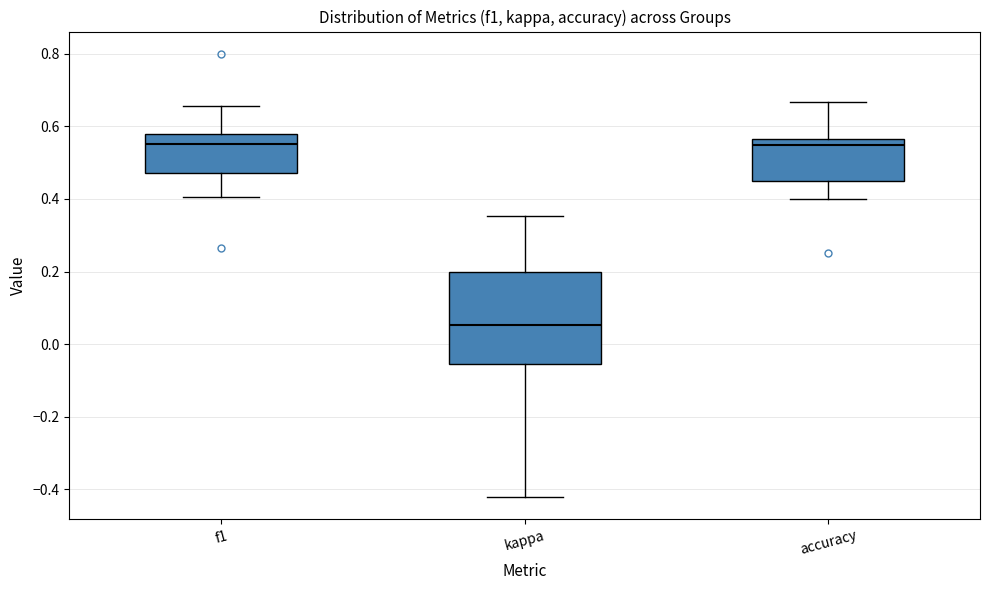

Where does the median line of the box for kappa sit on the y-axis? The values are not printed on the chart, so give them approximately, as read against the axis.

0.06